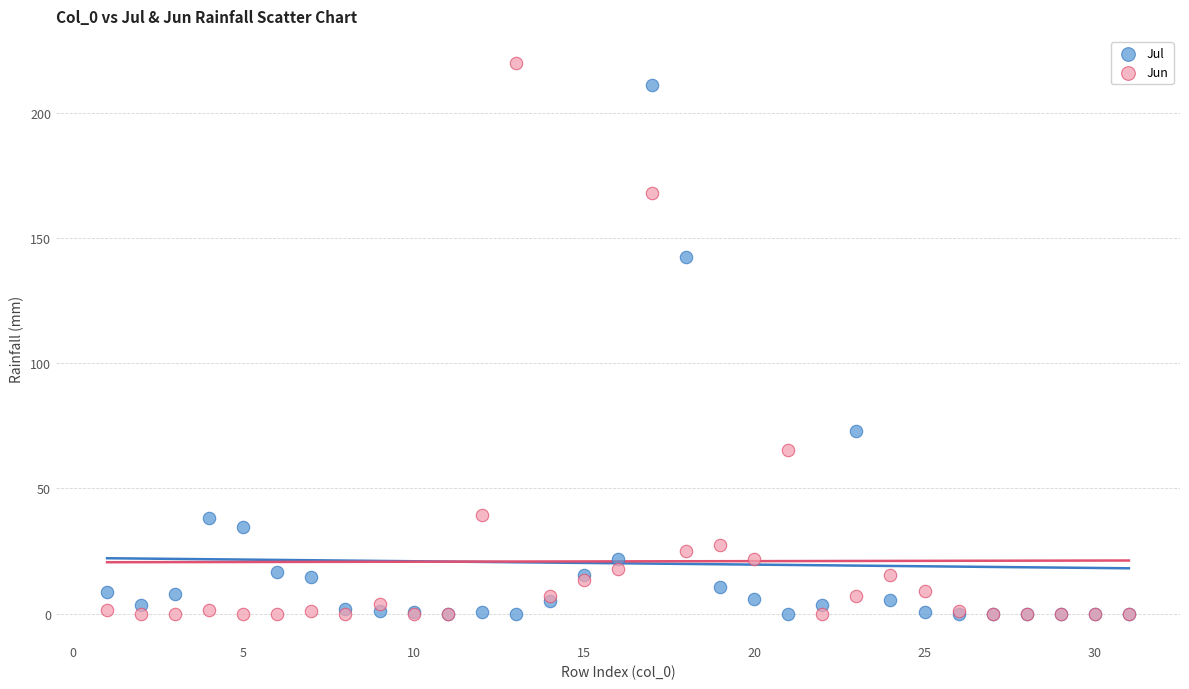

In the Jul series, what Y value is closest to 105?

73.0